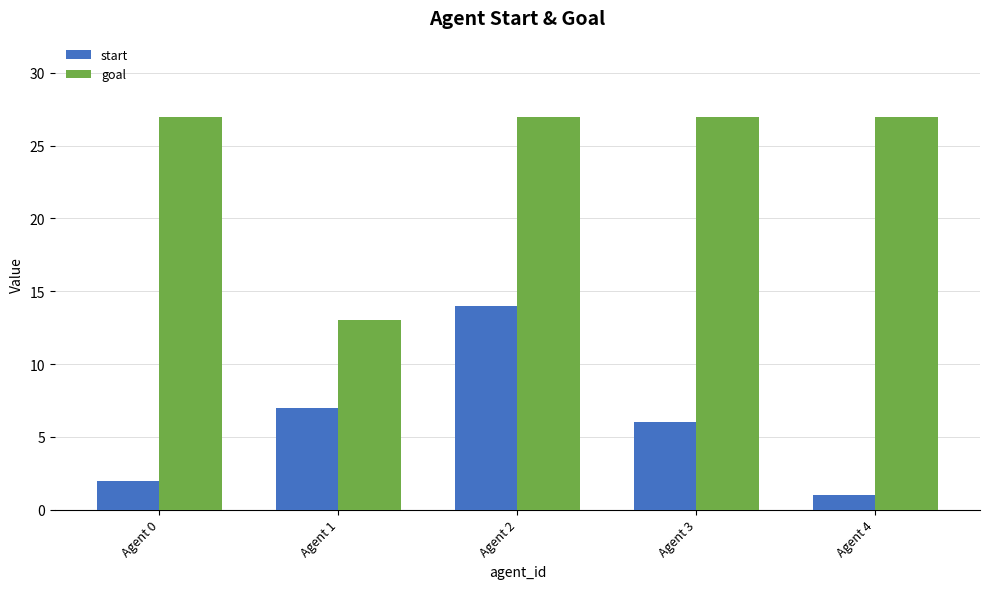

Reading right to left, what are all the values shown in this chart?

start: 1	6	14	7	2
goal: 27	27	27	13	27